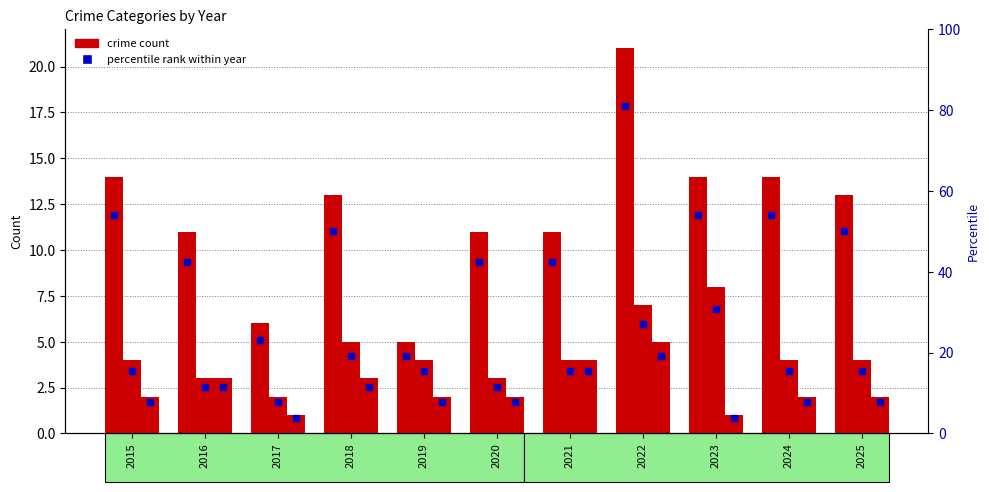

How many bars are there in total?

33